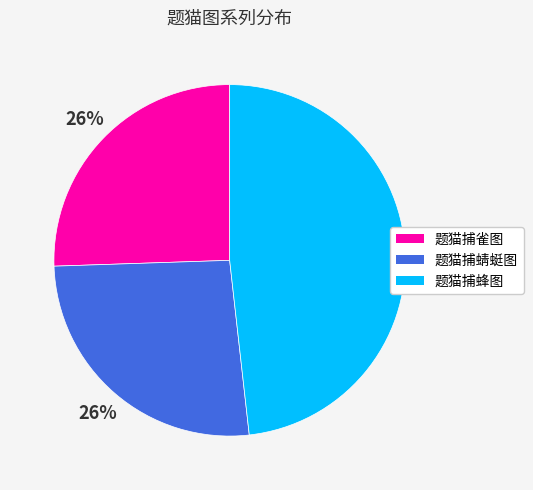

Count the number of slices in the pie.

3